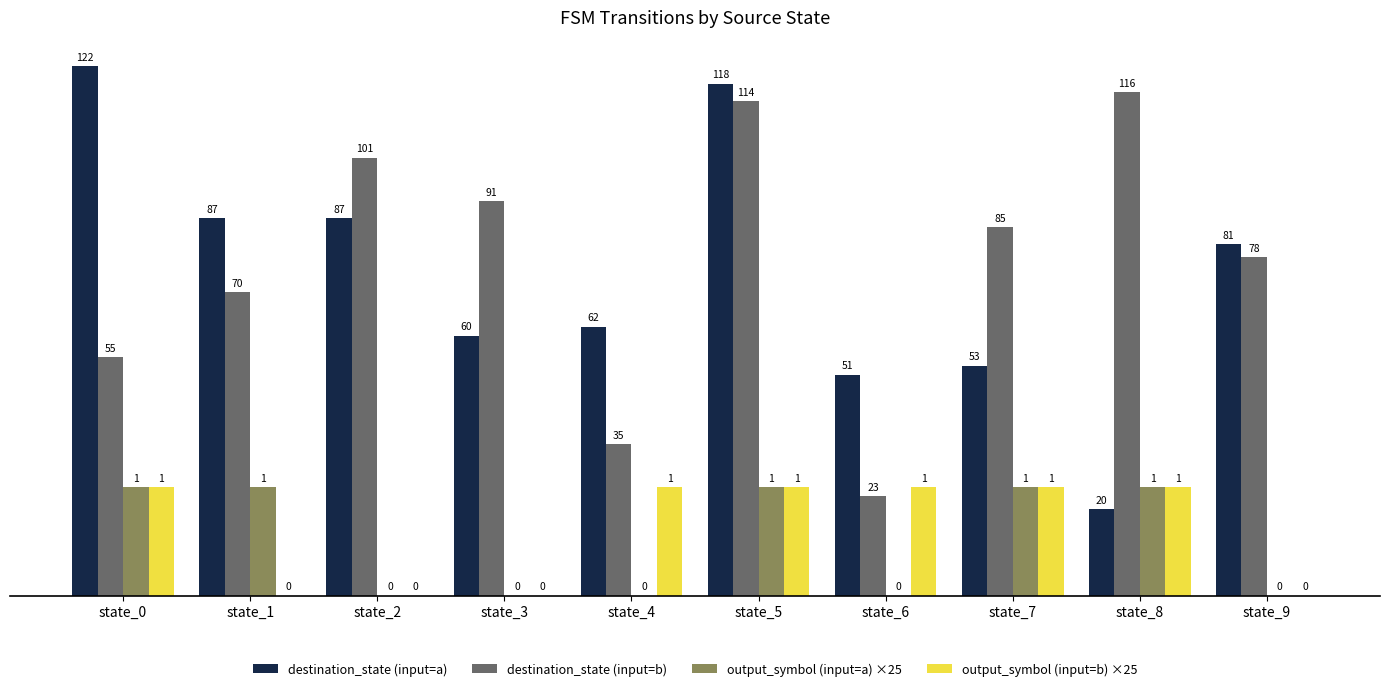

Reading right to left, extract all data points from this chart.

destination_state (input=a): state_9=81	state_8=20	state_7=53	state_6=51	state_5=118	state_4=62	state_3=60	state_2=87	state_1=87	state_0=122
destination_state (input=b): state_9=78	state_8=116	state_7=85	state_6=23	state_5=114	state_4=35	state_3=91	state_2=101	state_1=70	state_0=55
output_symbol (input=a) ×25: state_9=0	state_8=25	state_7=25	state_6=0	state_5=25	state_4=0	state_3=0	state_2=0	state_1=25	state_0=25
output_symbol (input=b) ×25: state_9=0	state_8=25	state_7=25	state_6=25	state_5=25	state_4=25	state_3=0	state_2=0	state_1=0	state_0=25